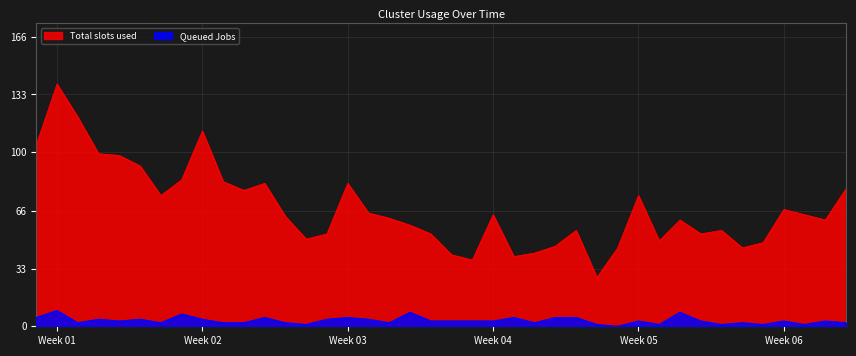

Which series has the largest range (max minus min)?

Total slots used